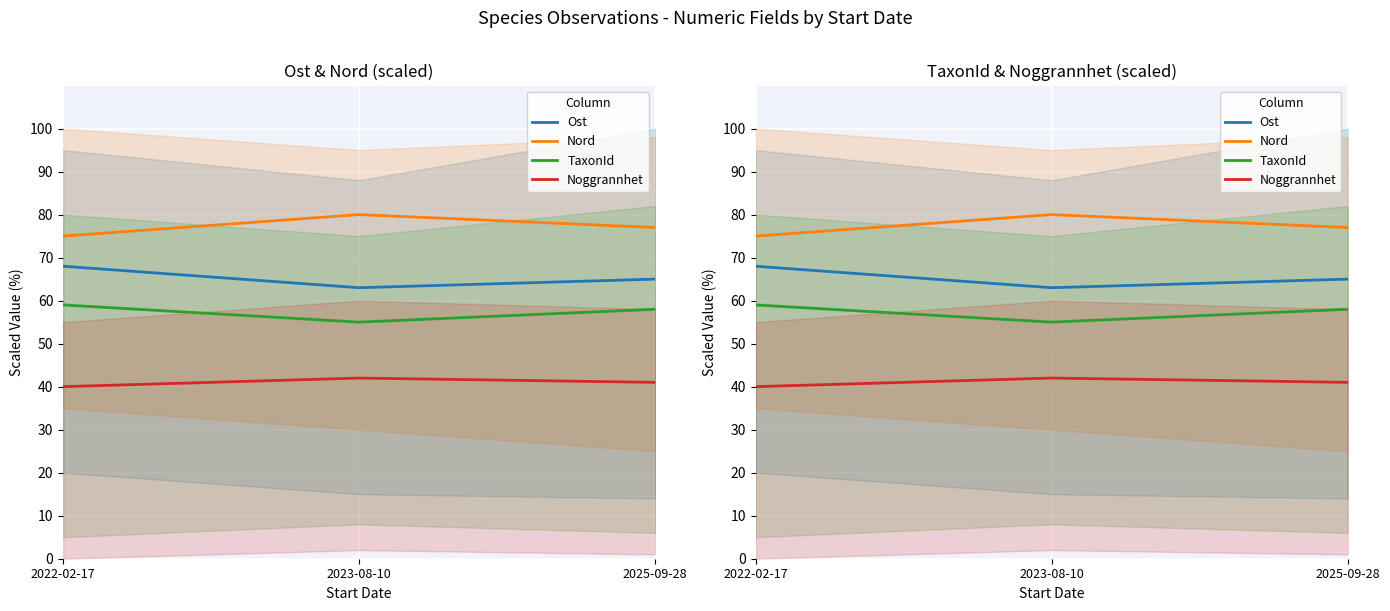

Where does the Noggrannhet series first go above 41?

2023-08-10